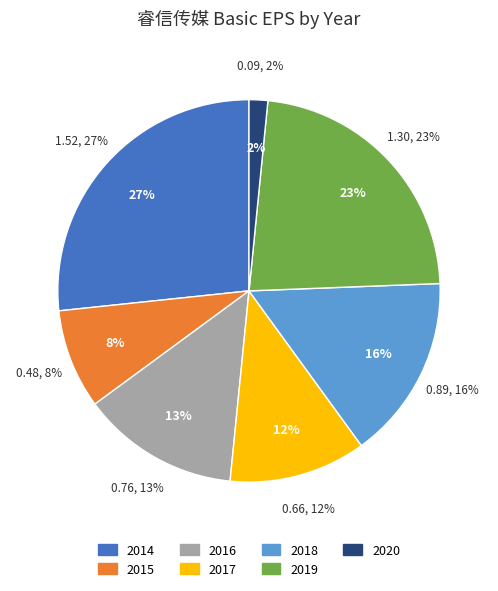

What is the largest slice in the pie chart?

2014